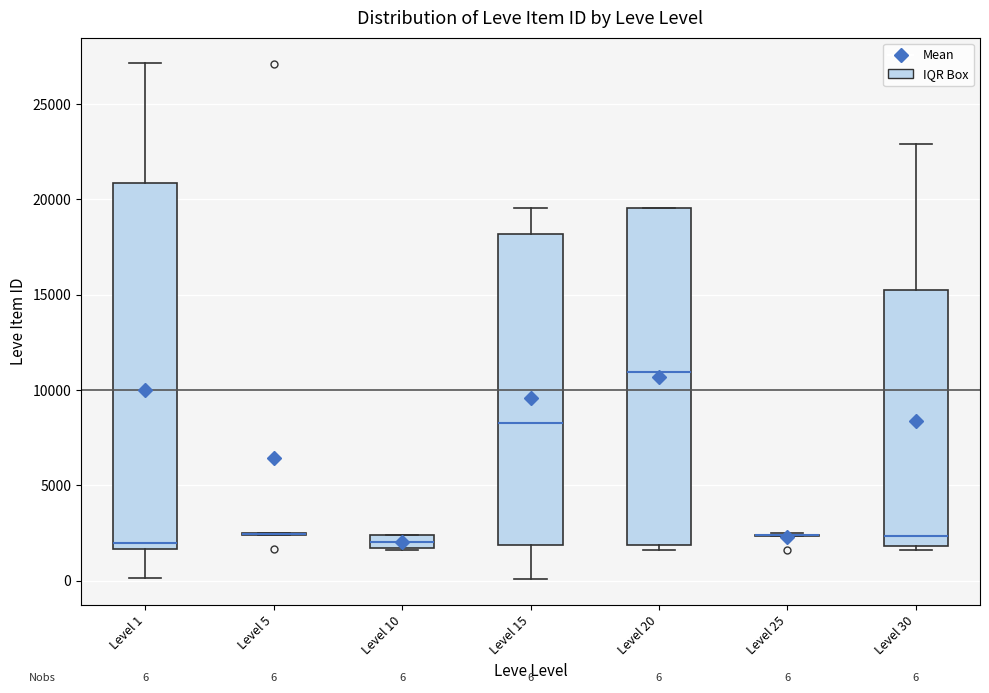

Comparing the boxes themselves (not the whiskers), which one is the tallest?

Level 1